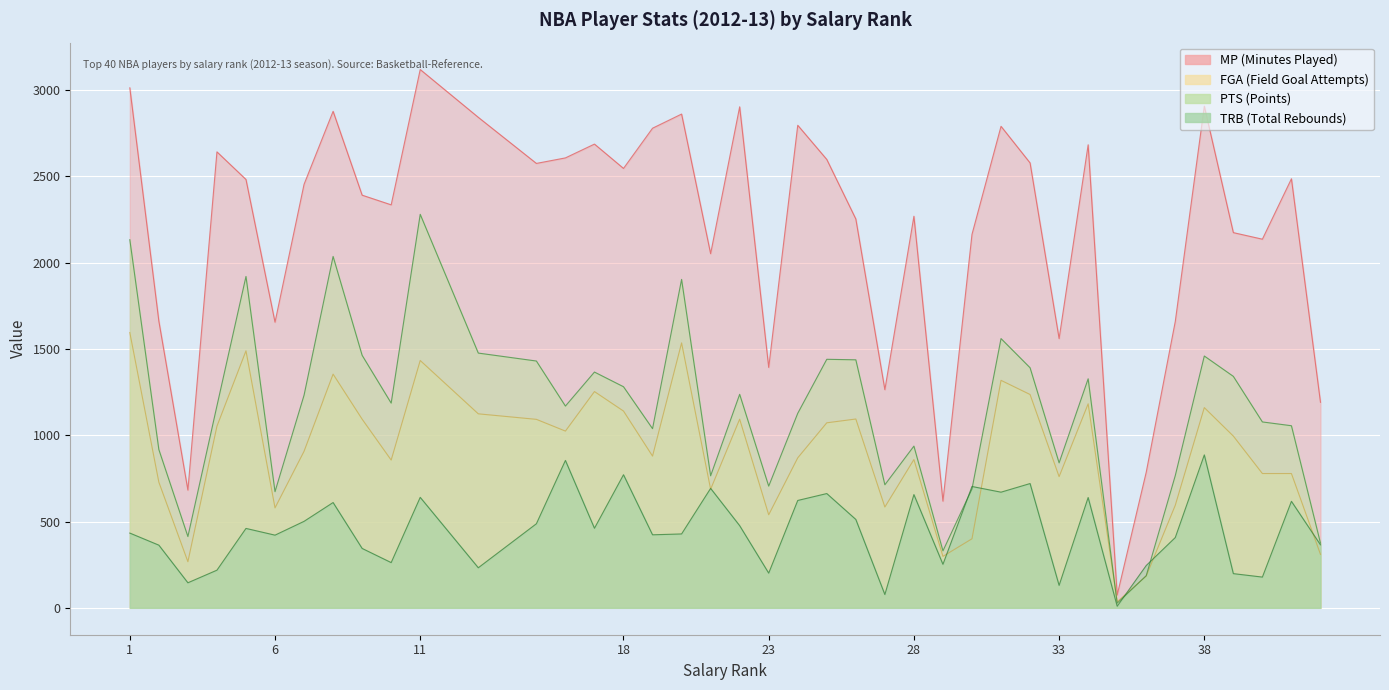

Which series has the largest total across all categories?

MP